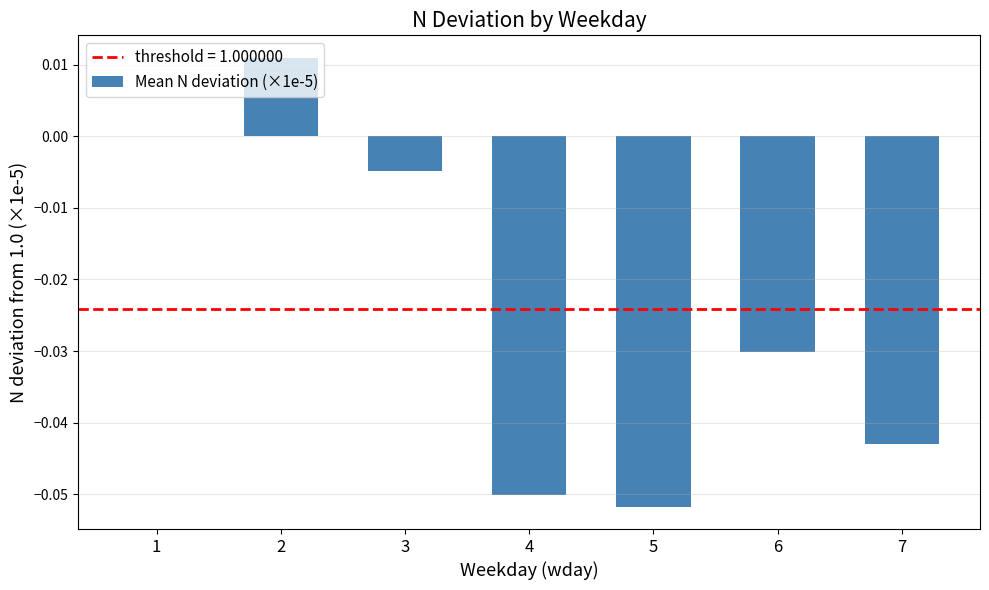

True or false: the data shows 0.0 at 2.

True